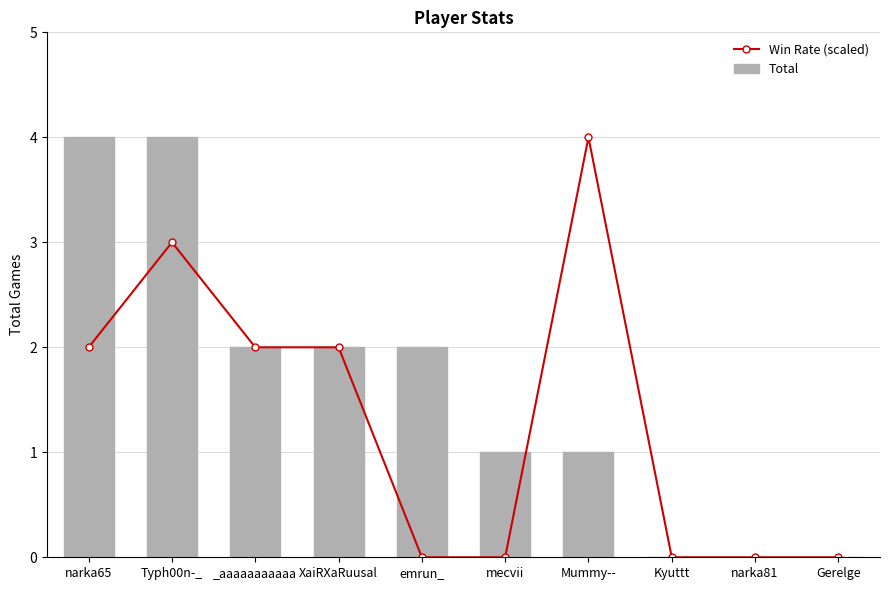

Which series has the widest spread of values?

Win Rate (scaled)